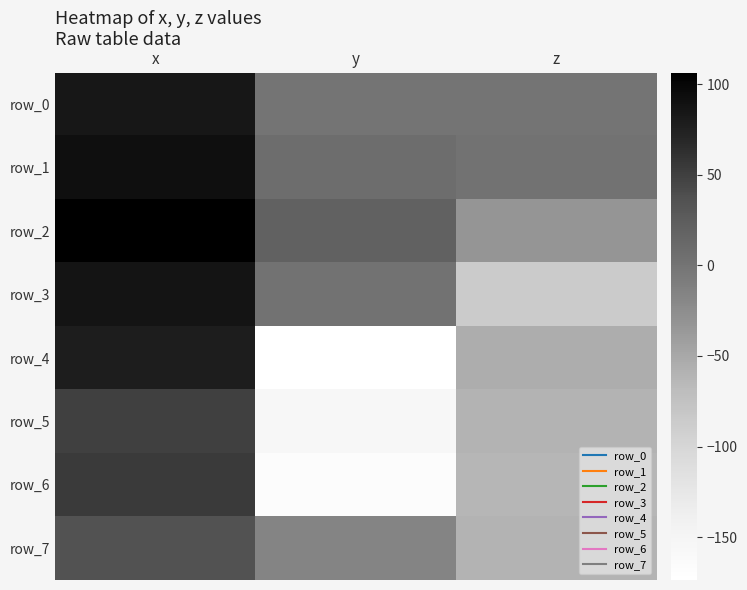

The value of row_1 at y is 2.5. True or false?

False